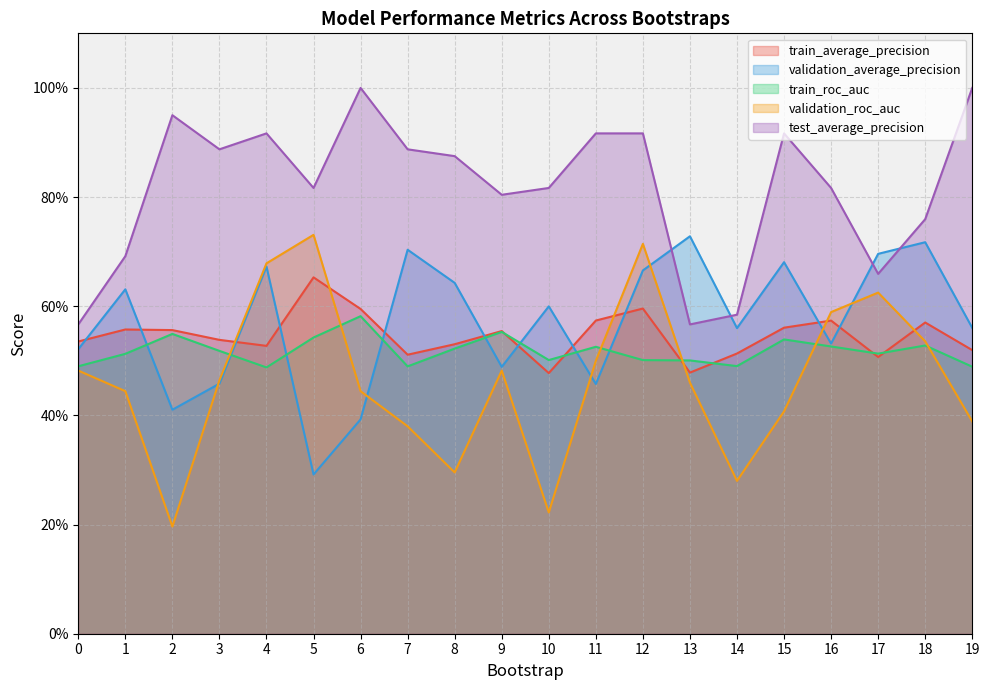

In train_average_precision, how many points are higher than both neighbors (excluding endpoints)?

6